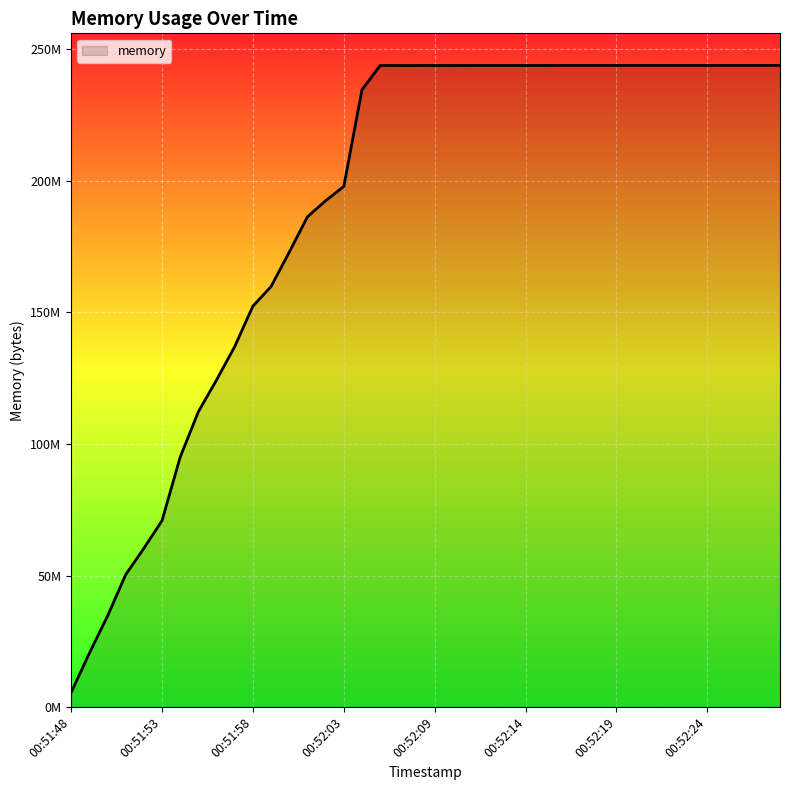

Does the chart have visible grid lines?

Yes